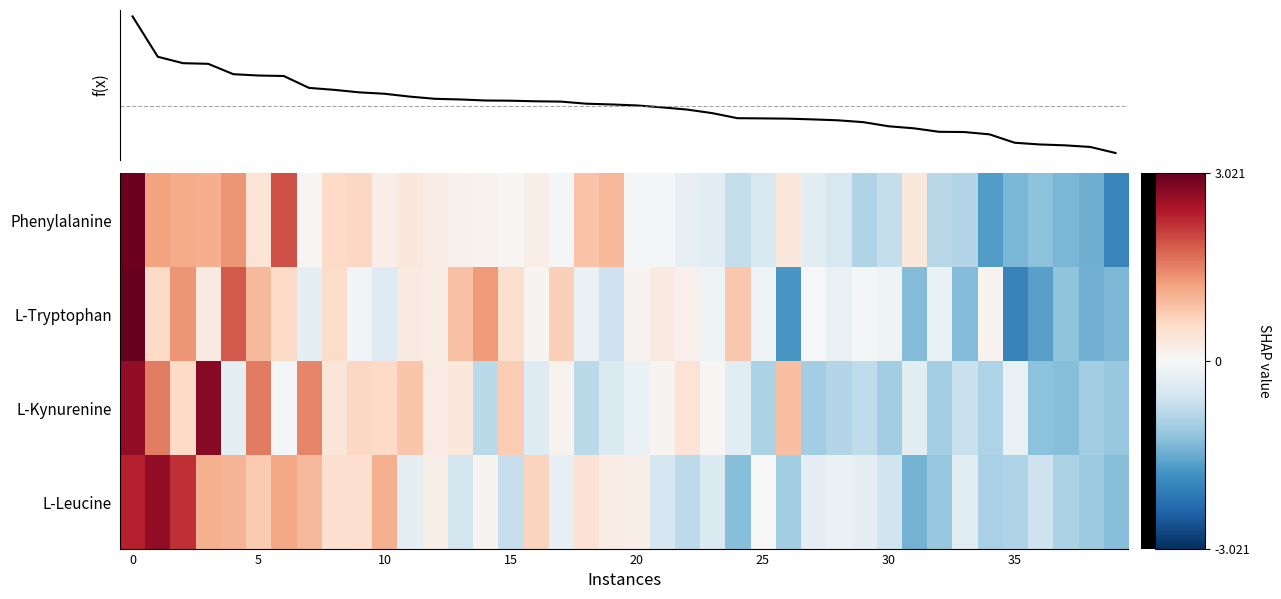

At how many categories does at least one series exceed 0?

29